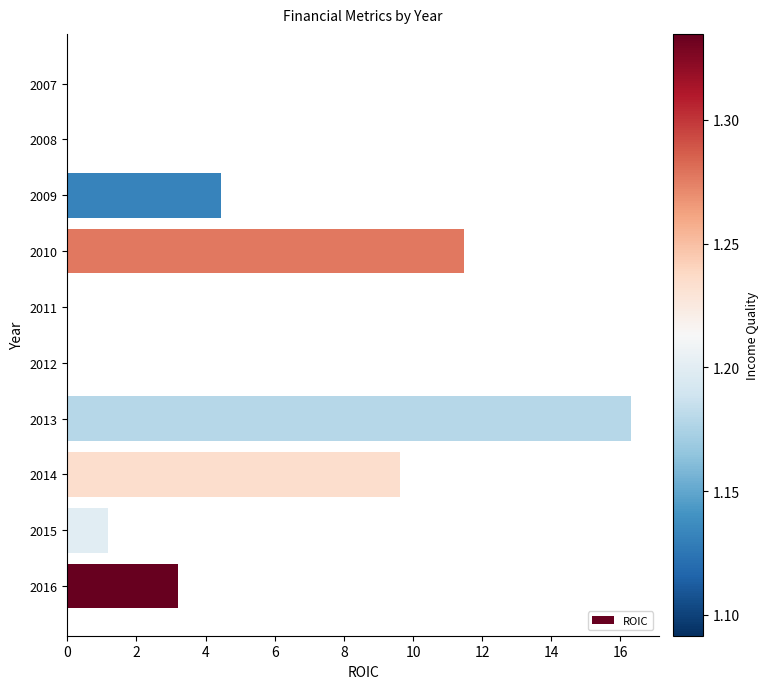

Reading bottom to top, transcribe all the data shown in this chart.

2016=3.2	2015=1.2	2014=9.6	2013=16.3	2012=0.0	2011=0.0	2010=11.5	2009=4.4	2008=0.0	2007=0.0